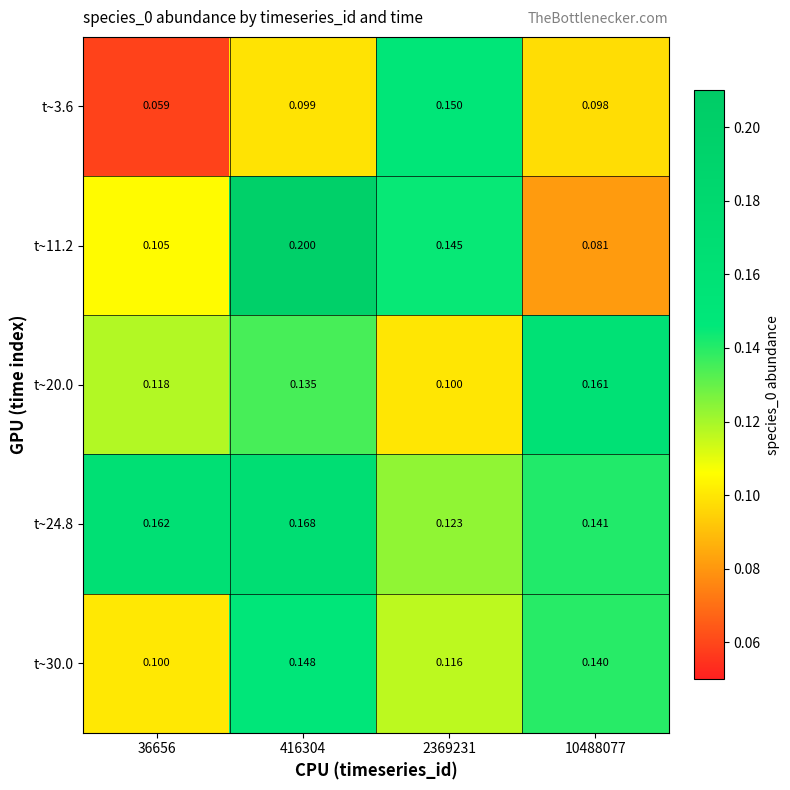

At which category is the sum across all series the highest?

416304